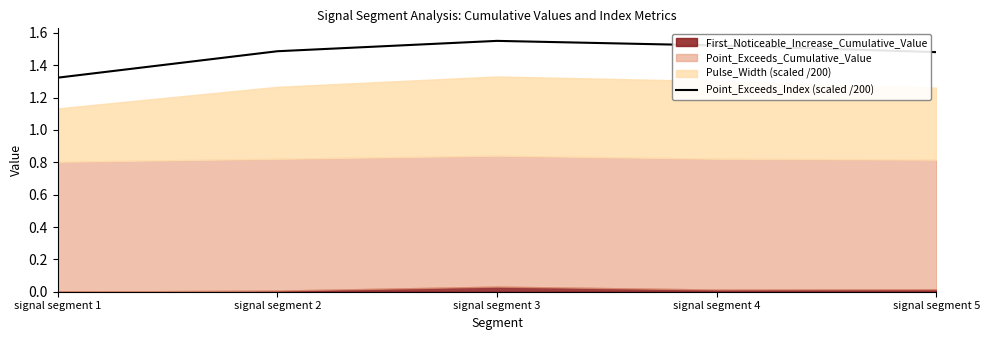

How many data points does each series have?

5